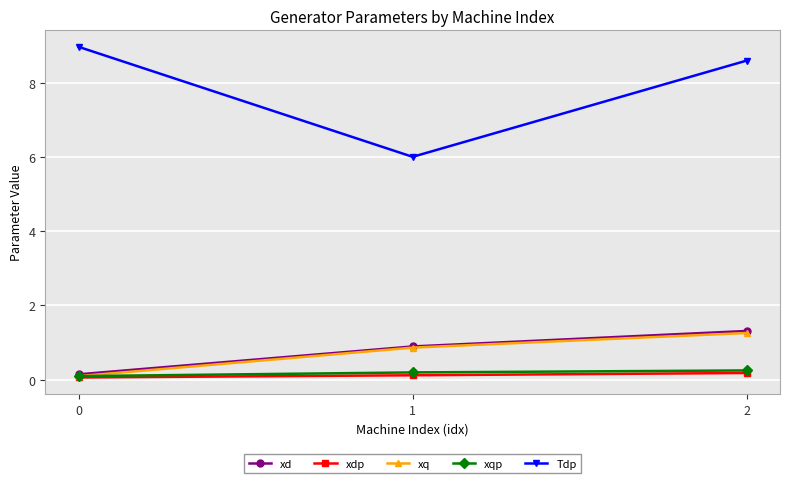

The value of Tdp at 2 is 8.6. True or false?

True